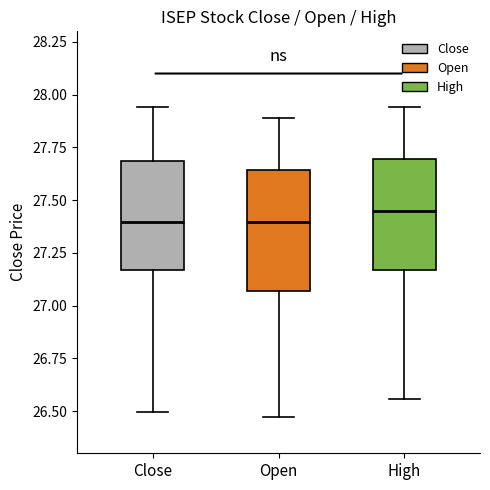

Reading left to right, transcribe this box plot: for each box, give where its median line is, the range the box spans, and where its two whiskers end, as read against the y-axis. The values are not printed on the chart, so give them approximately, as read against the axis.

Close: median 27.40, box 27.15 to 27.70, whiskers 26.50 to 27.95
Open: median 27.40, box 27.05 to 27.65, whiskers 26.45 to 27.90
High: median 27.45, box 27.15 to 27.70, whiskers 26.55 to 27.95